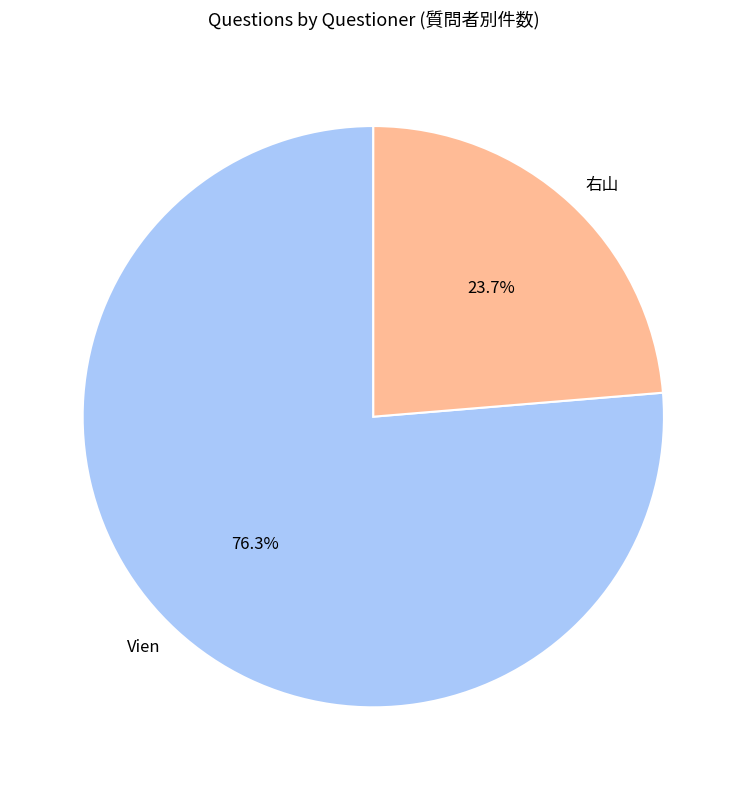

To the nearest percent, what is the difference between the 右山 and Vien slice percentages?

53%